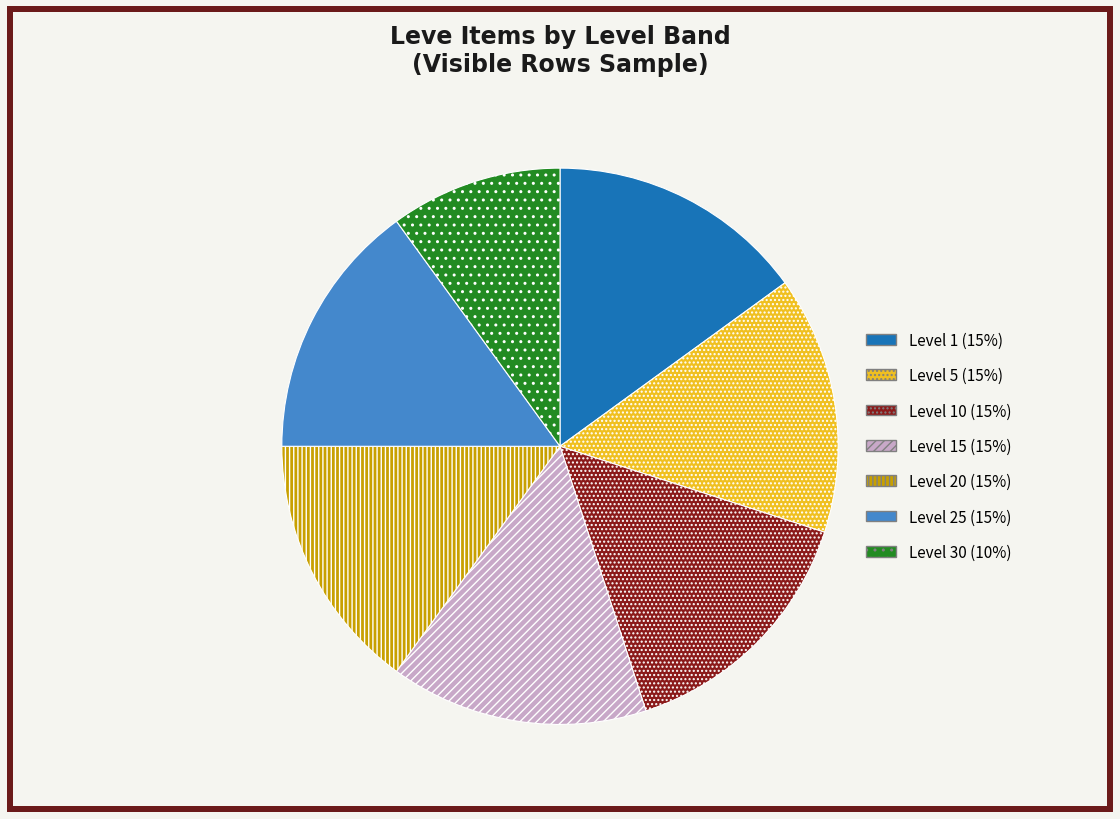

Is there any slice that represents more than half of the pie?

No